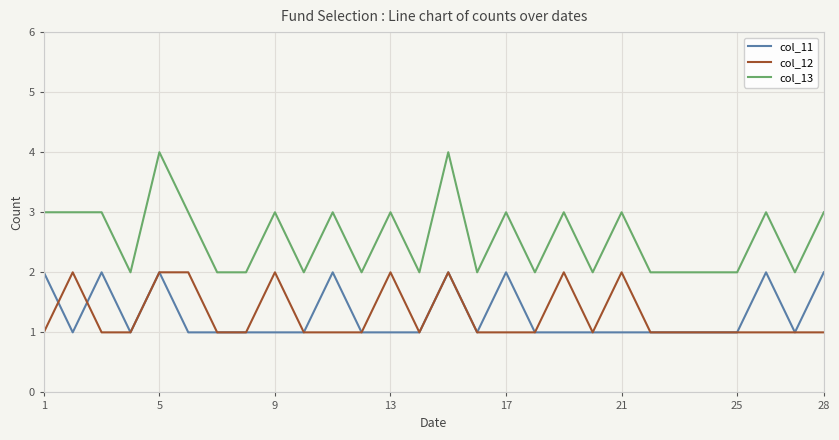

True or false: col_13 has more than 2 points higher than both neighbors.

True